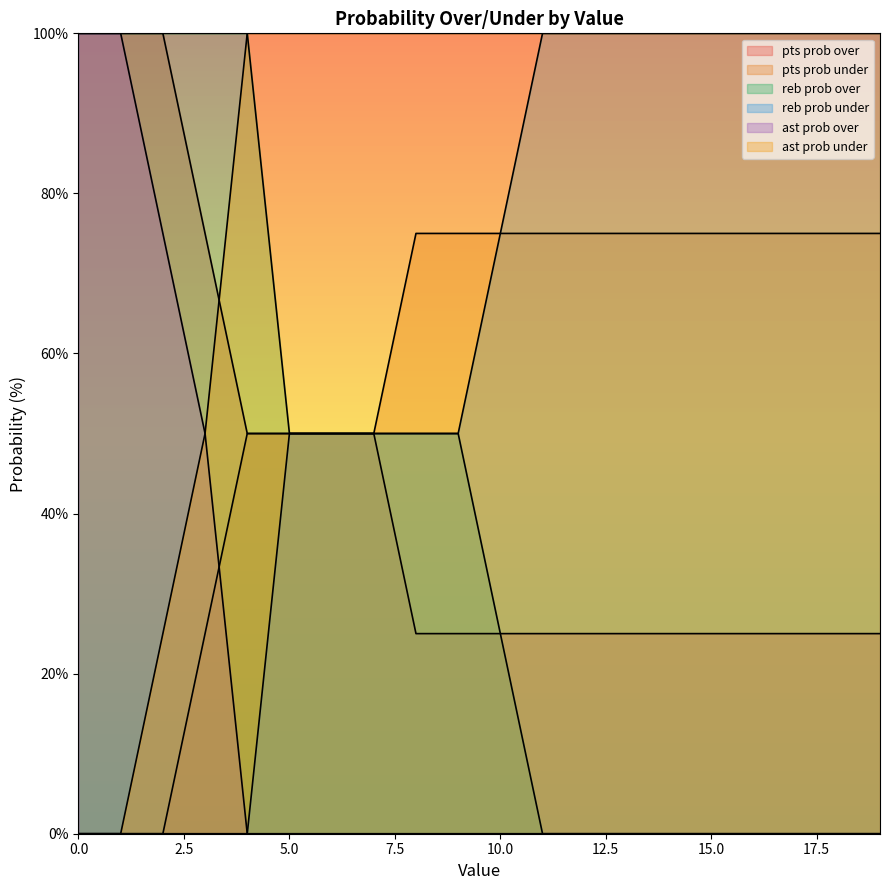

True or false: ast prob under has more than 1 points higher than both neighbors.

False